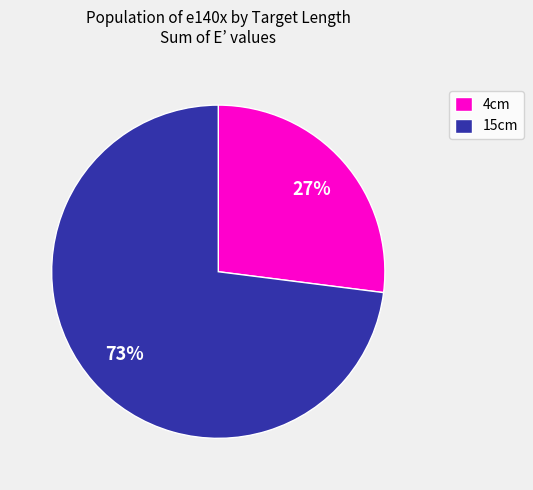

True or false: 15cm accounts for 1% of the total.

False